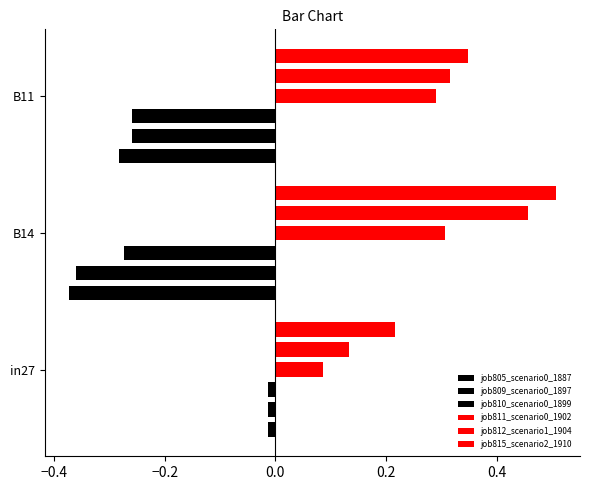

Reading right to left, extract all data points from this chart.

job805_scenario0_1887: -0.3	-0.4	-0.0
job809_scenario0_1897: -0.3	-0.4	-0.0
job810_scenario0_1899: -0.3	-0.3	-0.0
job811_scenario0_1902: 0.3	0.3	0.1
job812_scenario1_1904: 0.3	0.5	0.1
job815_scenario2_1910: 0.3	0.5	0.2